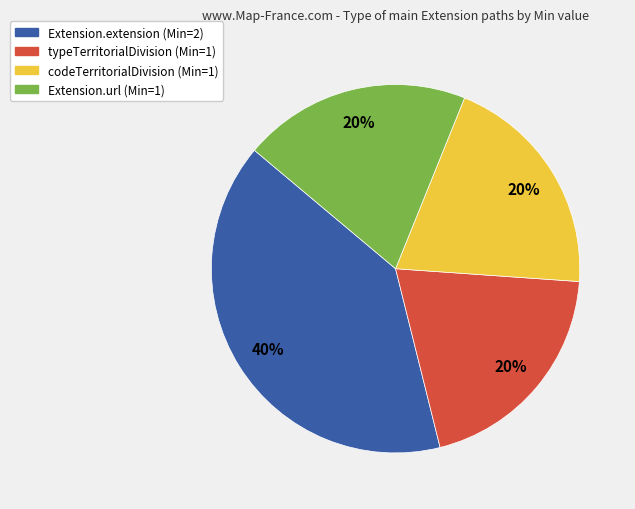

To the nearest percent, what is the difference between the largest and smallest slice percentages?

20%